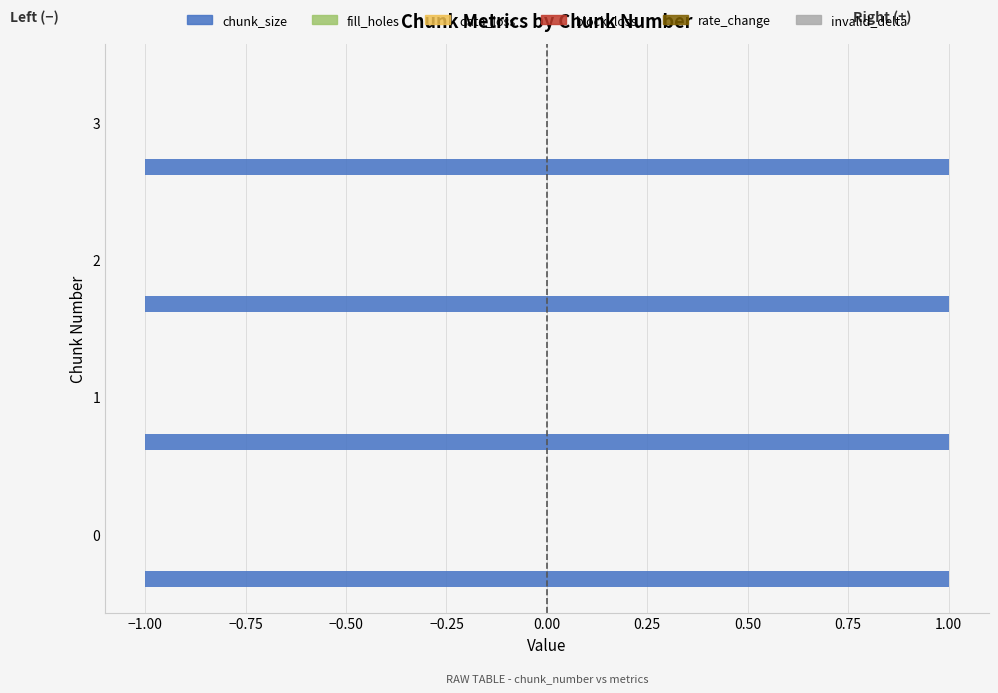

How many bars are there in each group?

6